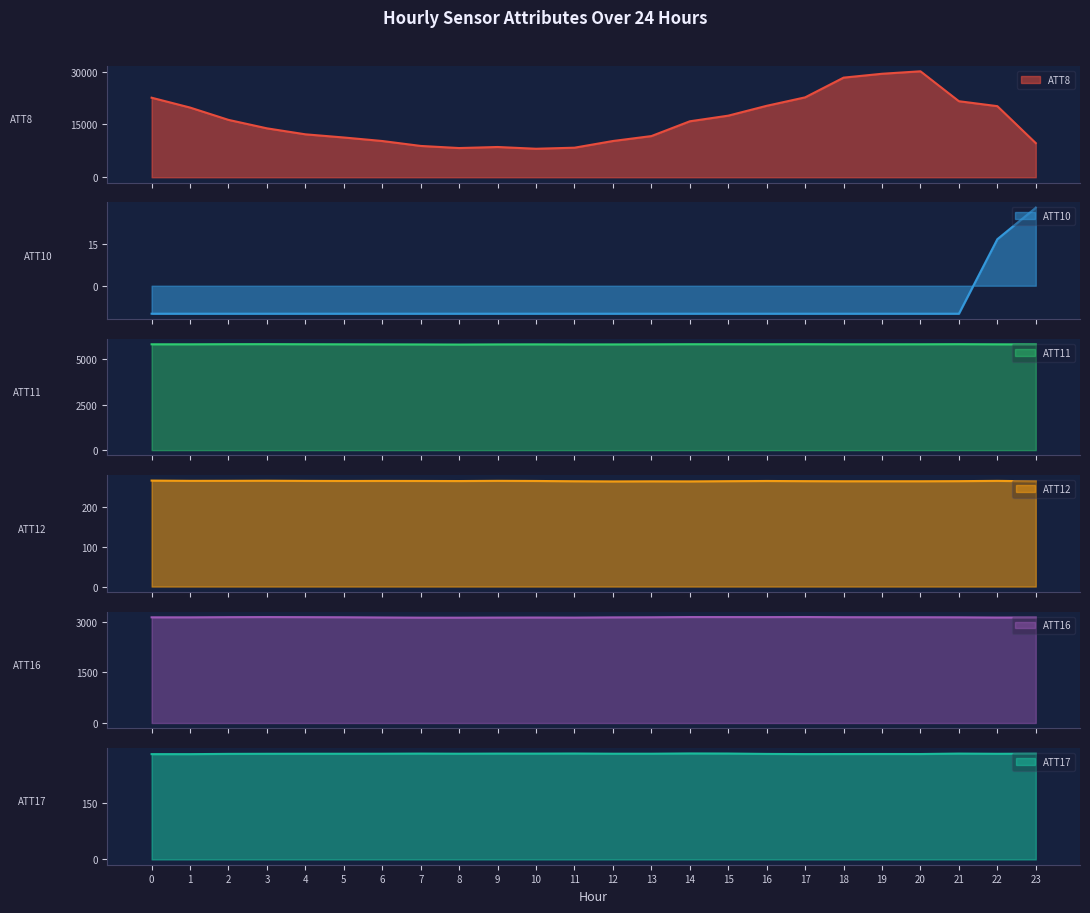

True or false: ATT16 has a value of 631.7 at 4.

False